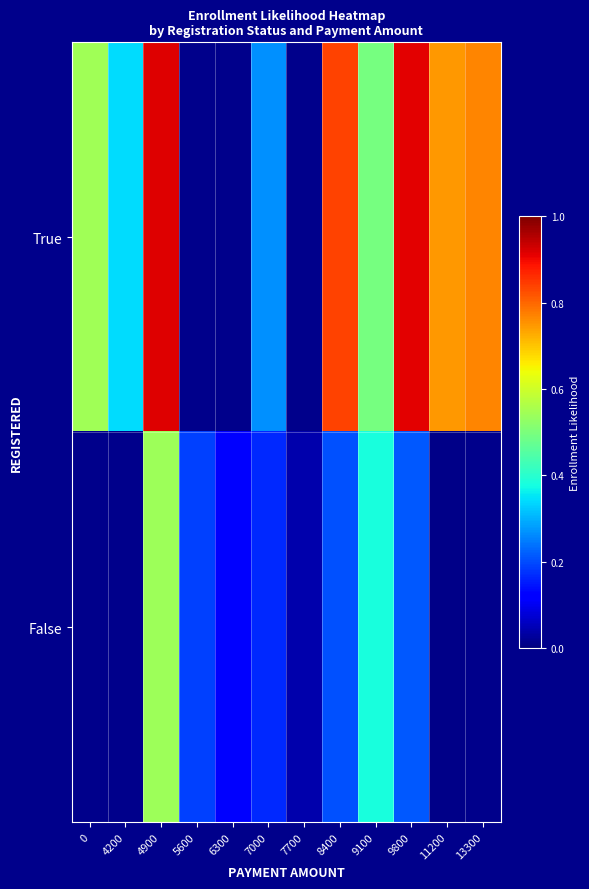

Which series has the widest spread of values?

True